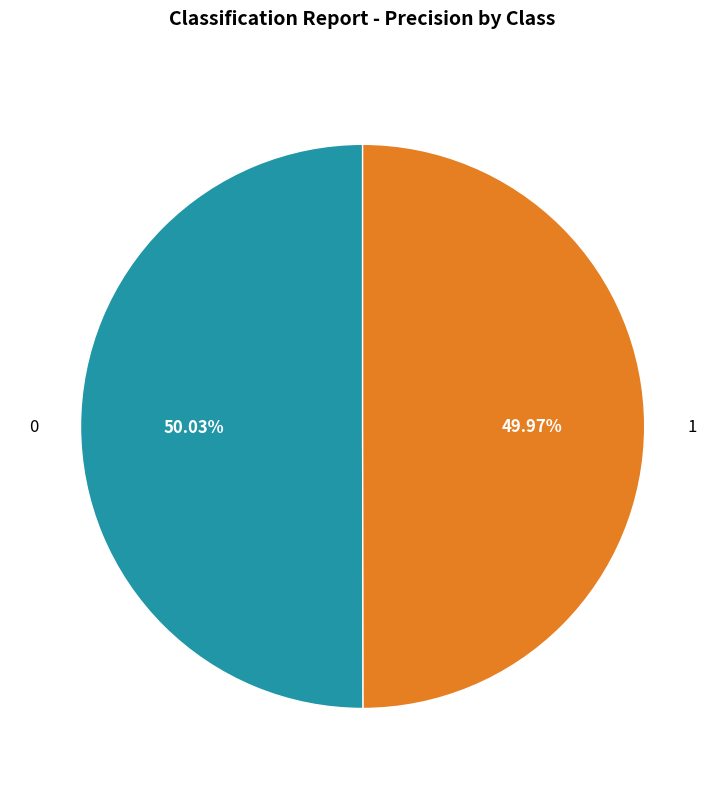

To the nearest percent, what portion does 0 represent?

50%